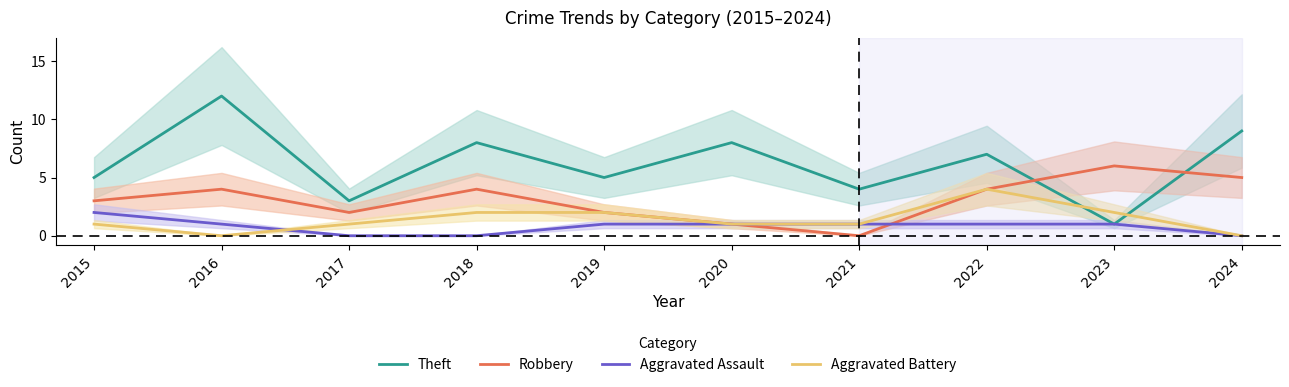

What is the difference between the maximum and second lowest values in the Robbery series?

5